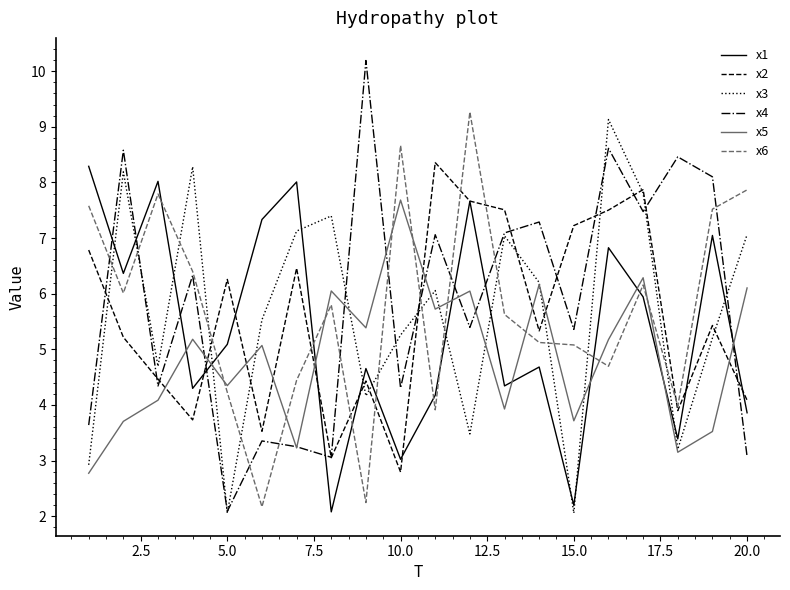

What is the minimum value shown in the chart?

2.1